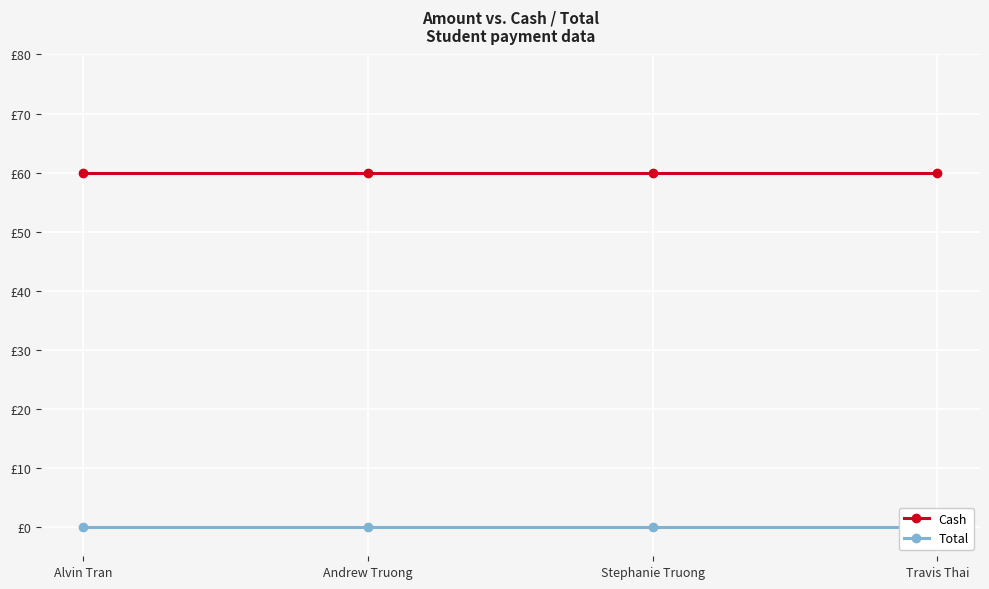

How many lines are shown in the chart?

2